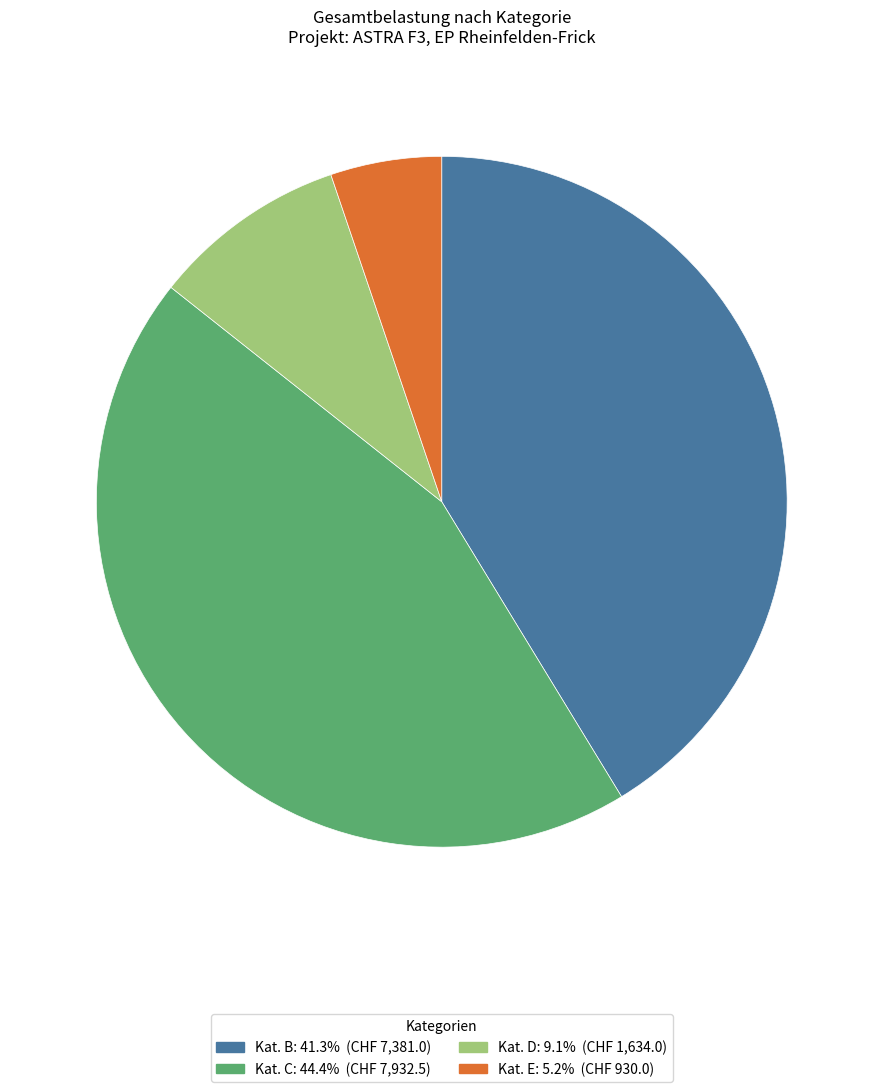

Is there a majority slice in this chart?

No